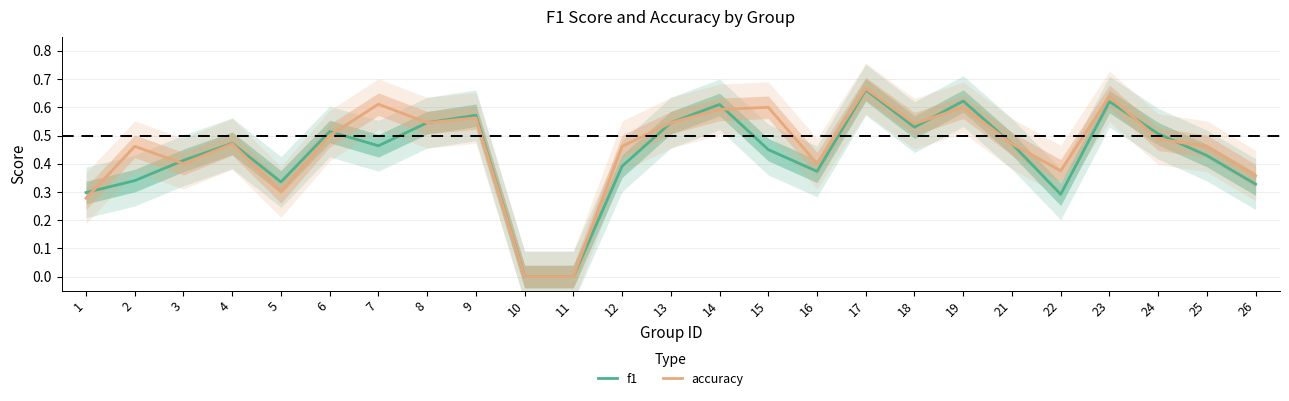

Is the value of accuracy at 6 greater than the value of f1 at 16?

Yes